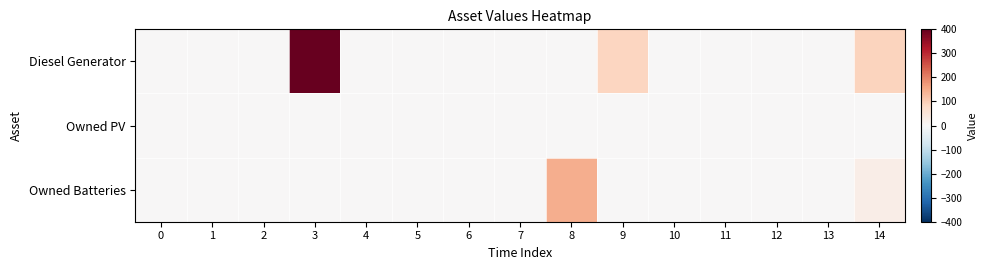

Reading left to right, list all the values displayed in this chart.

Diesel Generator: 0=0	1=0	2=0	3=400	4=0	5=0	6=0	7=0	8=0	9=85	10=0	11=0	12=0	13=0	14=88
Owned PV: 0=0	1=0	2=0	3=0	4=0	5=0	6=0	7=0	8=0	9=0	10=0	11=0	12=0	13=0	14=0
Owned Batteries: 0=0	1=0	2=0	3=0	4=0	5=0	6=0	7=0	8=146	9=0	10=0	11=0	12=0	13=0	14=26